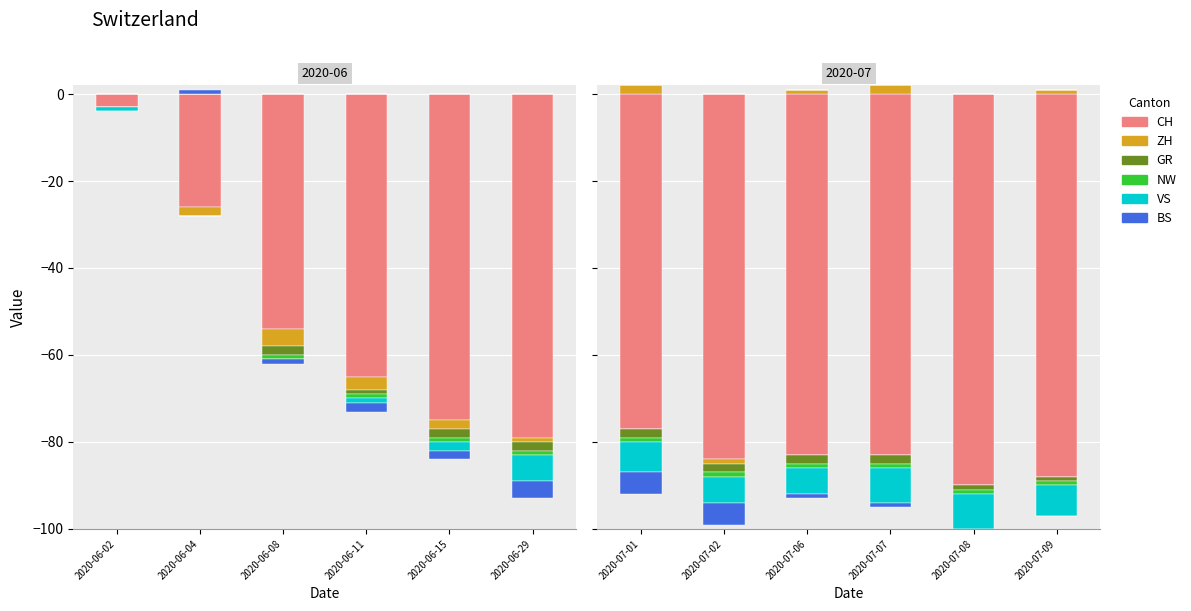

List the labels in order of NW value, smallest first.

2020-07-01, 2020-07-02, 2020-07-06, 2020-07-07, 2020-07-08, 2020-07-09